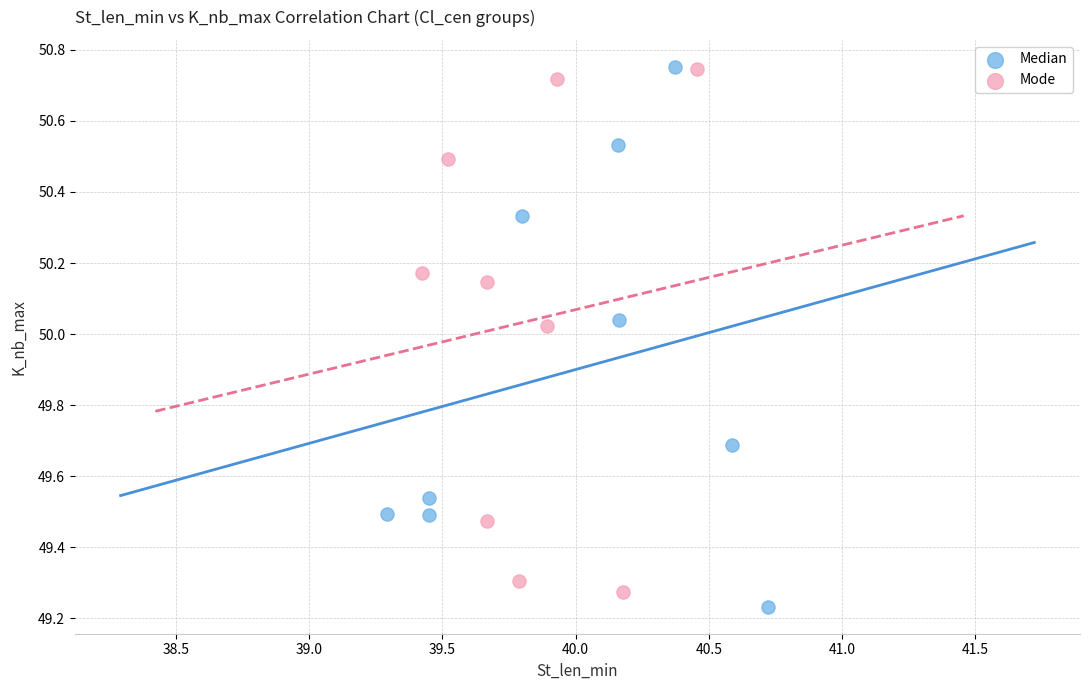

What are all the series names shown in the legend?

Median, Mode